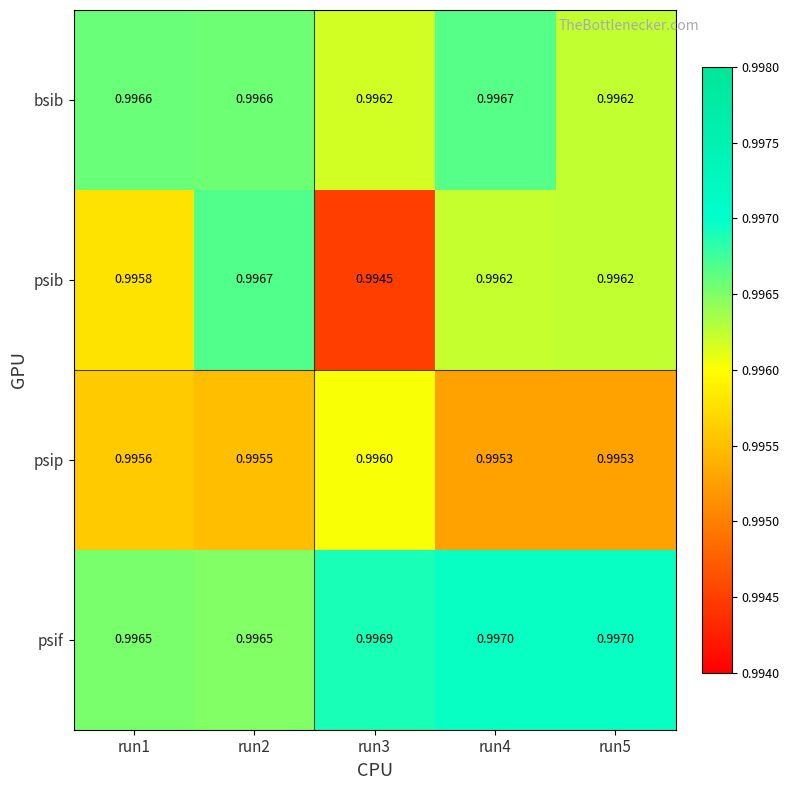

Which series has the largest total across all categories?

psif